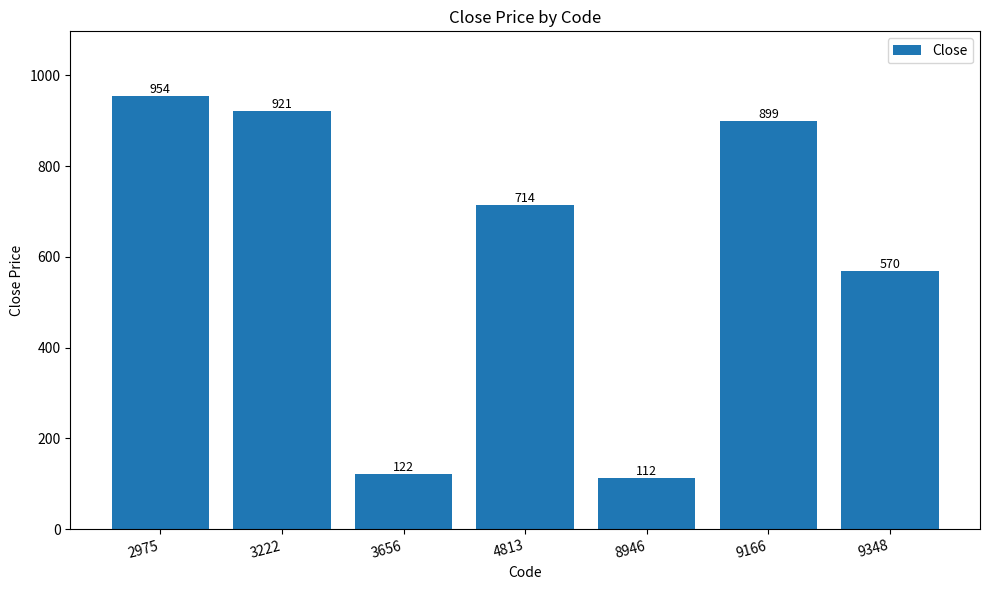

What is the difference between the second highest and minimum values?

809